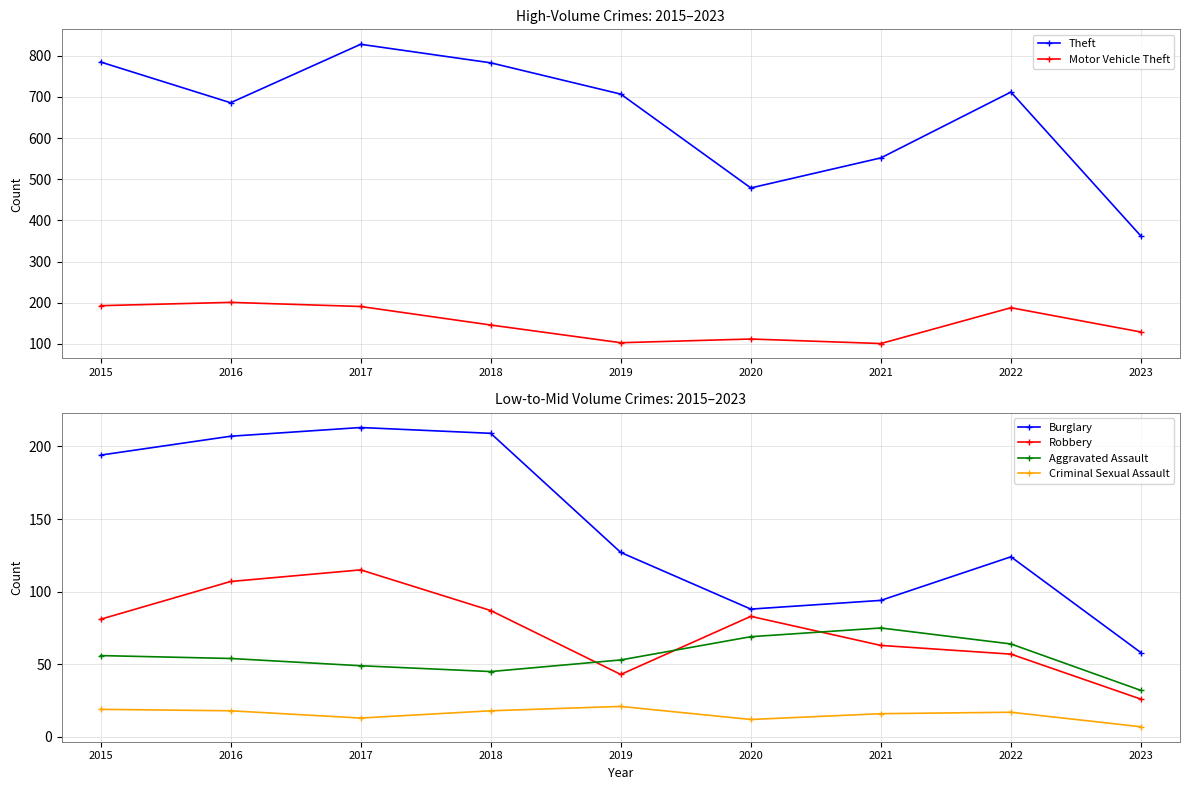

The Motor Vehicle Theft series shows 188 at 2022. True or false?

True